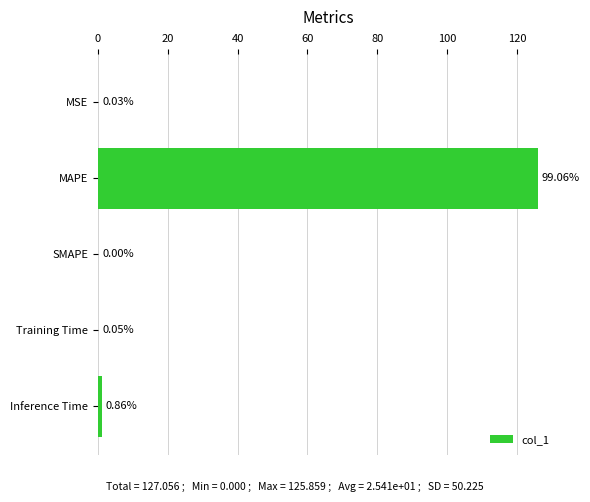

What is the sum of all values?

127.1